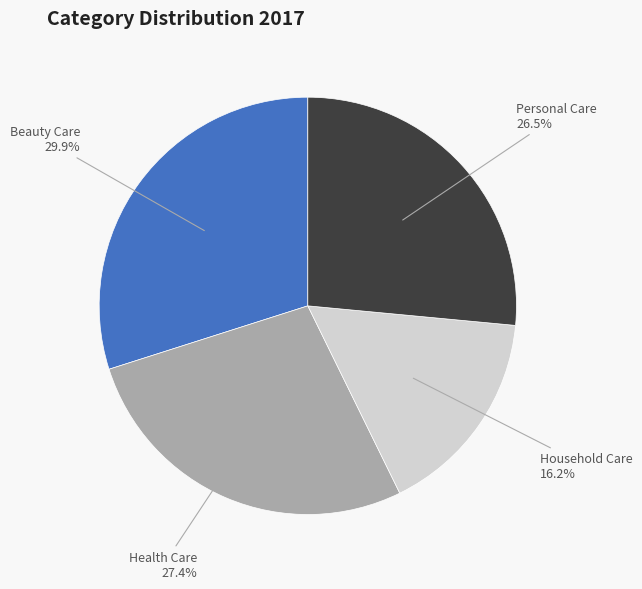

Is there any slice that represents more than half of the pie?

No